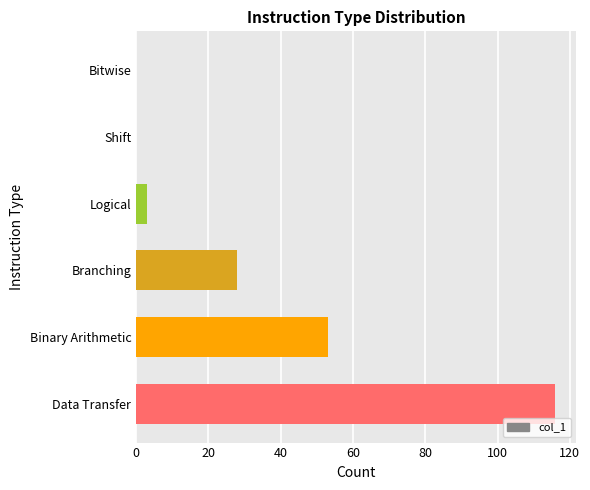

How many data points does each series have?

6